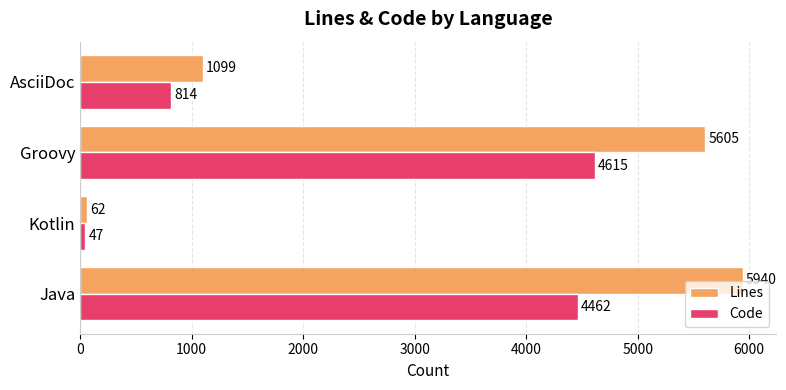

The value of Code at Java is 4462. True or false?

True